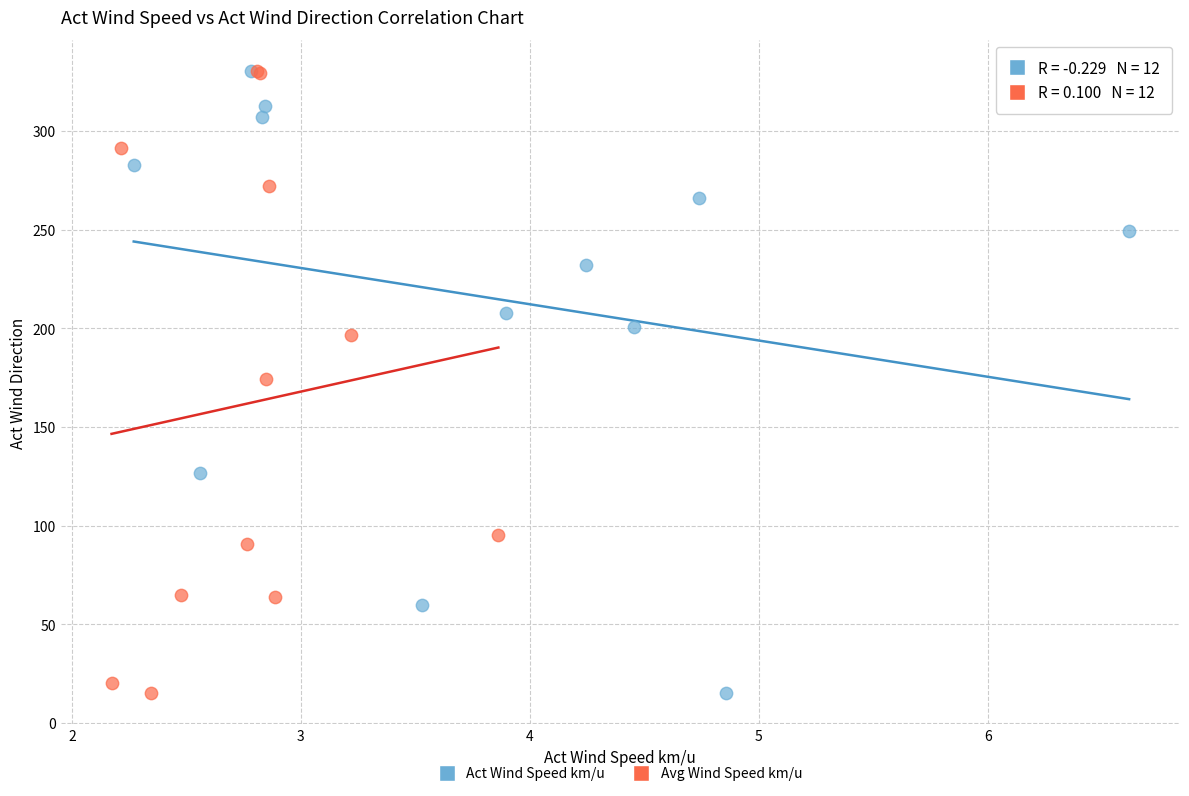

What are all the series names shown in the legend?

Act Wind Speed km/u, Avg Wind Speed km/u